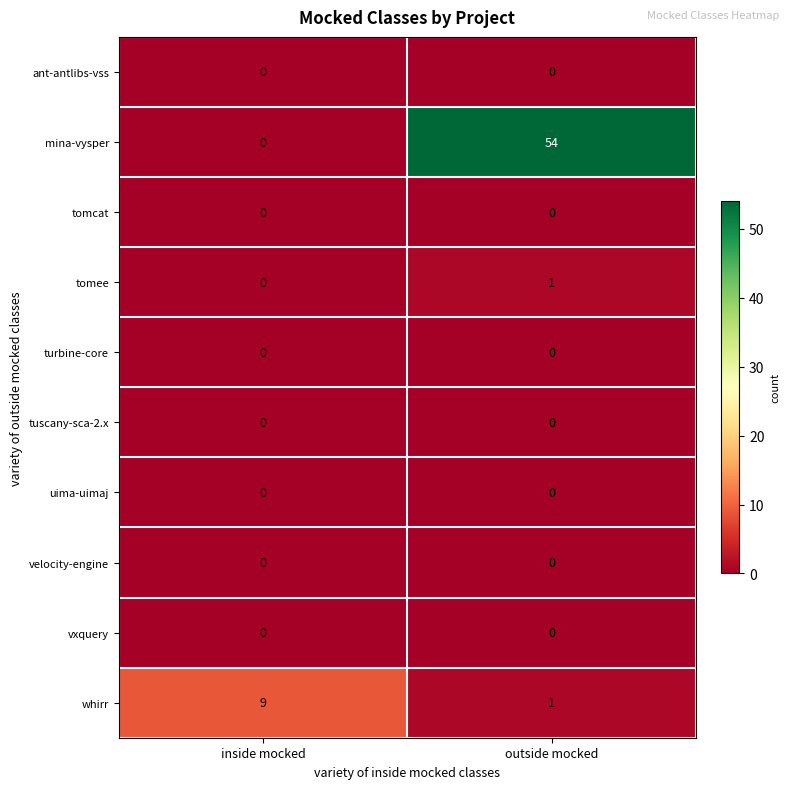

At which label does mina-vysper reach its peak?

outside mocked